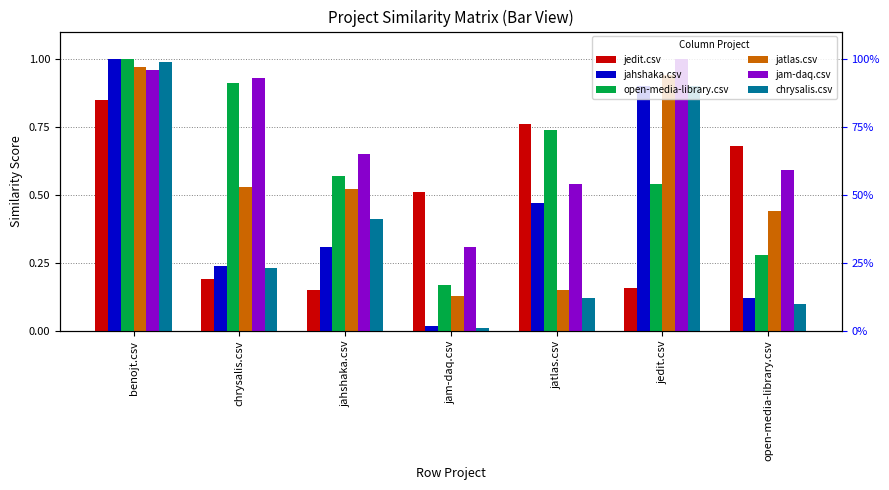

At which label is jam-daq.csv closest to 0?

jam-daq.csv